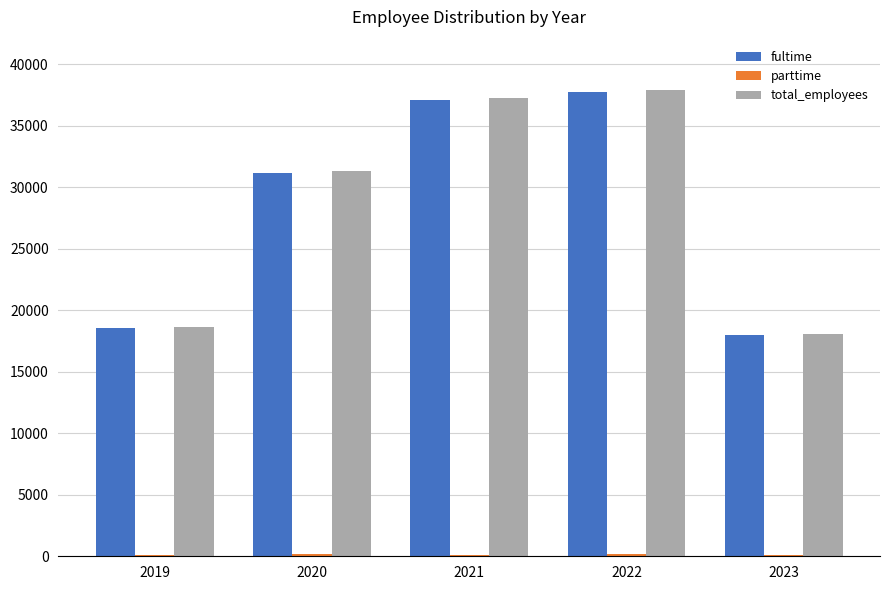

What is the approximate value of fultime at 2019?

18527